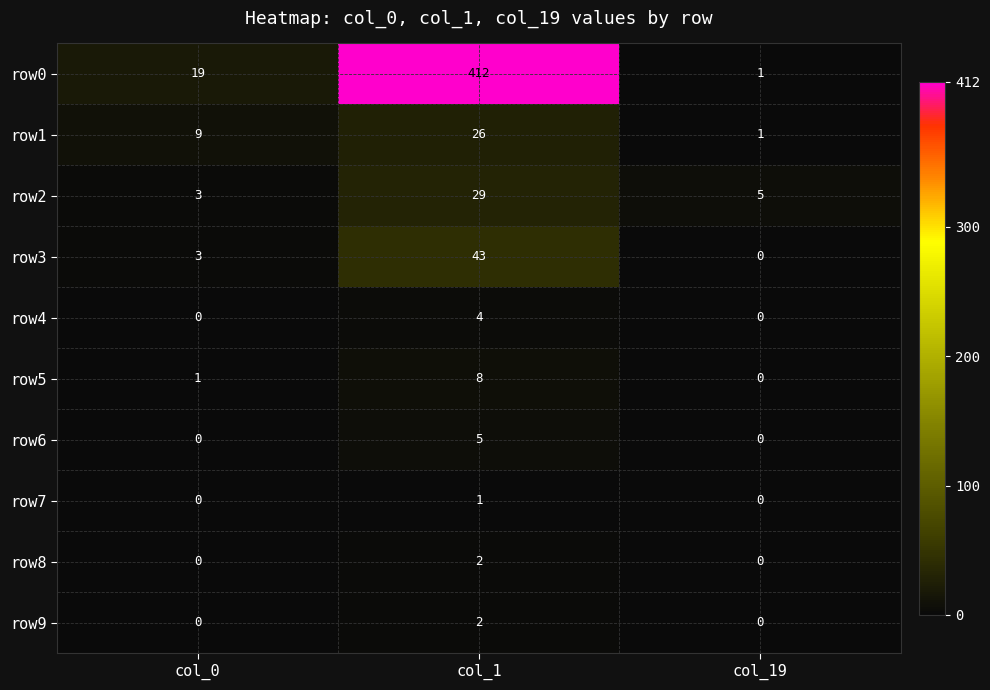

How many categories are shown in the chart?

3